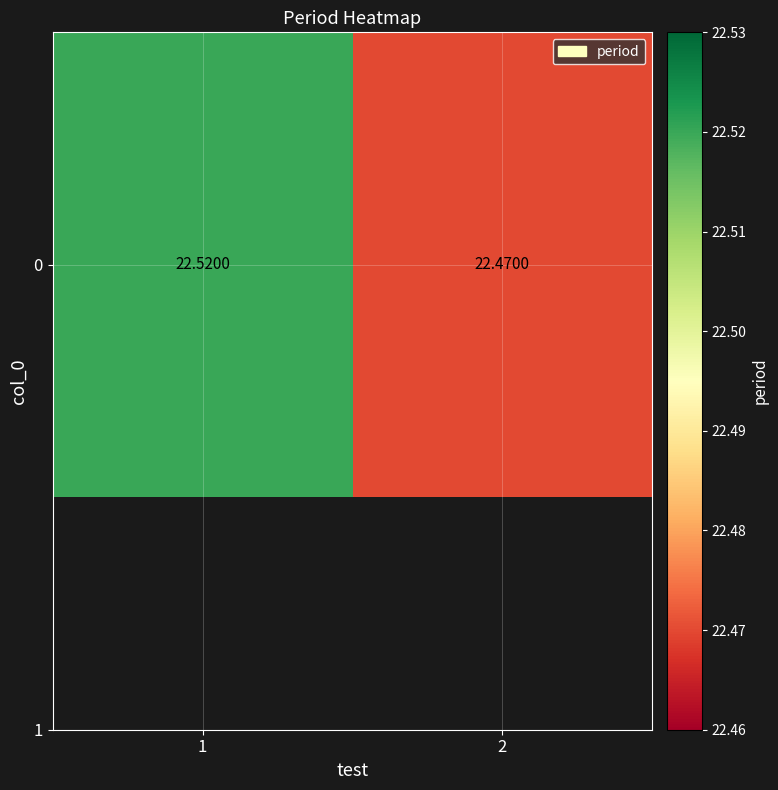

Which has a higher value, 2 or 1?

1